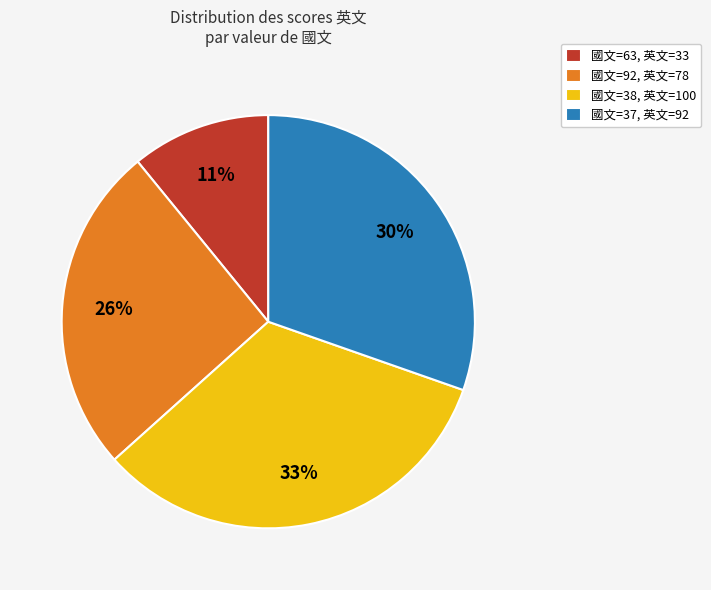

Which slice is the largest?

國文=38, 英文=100